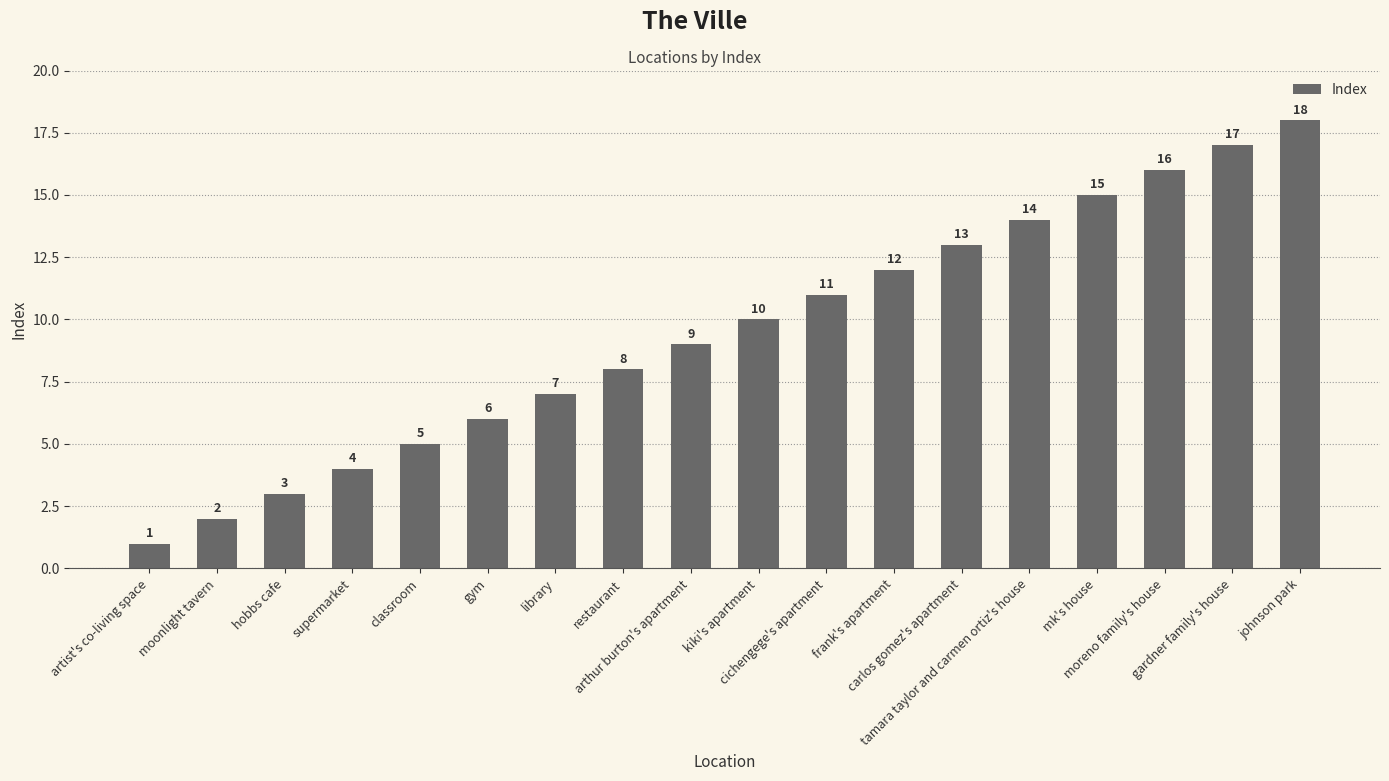

Which category has the lowest value across all series?

artist's co-living space